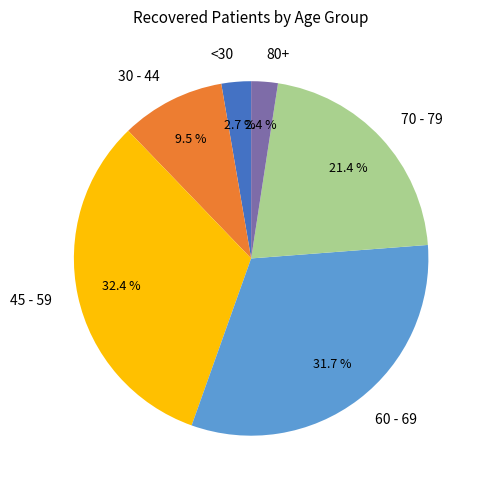

Combined, do <30 and 60 - 69 account for over 50%?

No